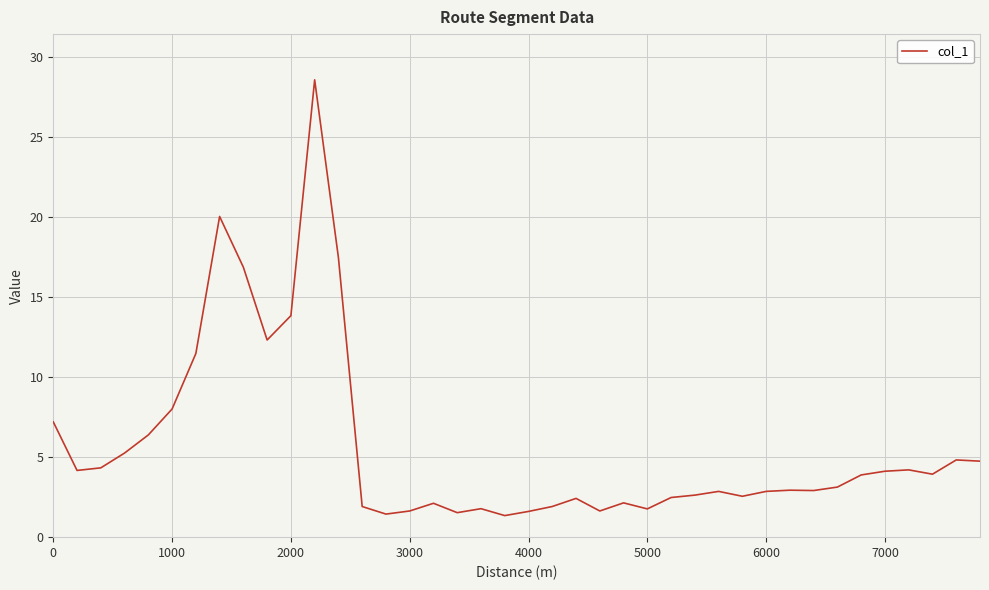

What is the smallest value displayed?

1.3